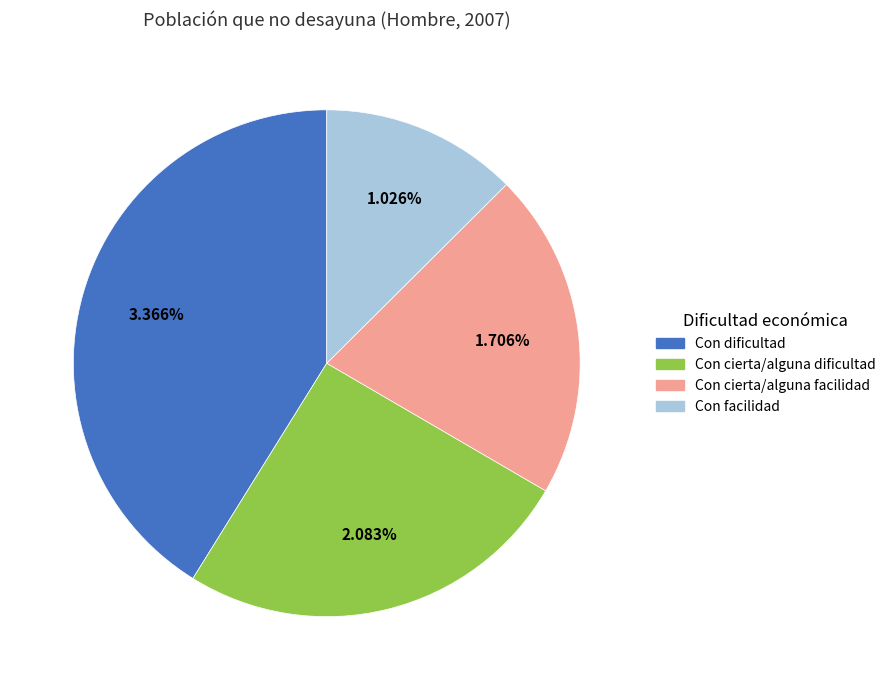

To the nearest percent, what is the difference between the largest and smallest slice percentages?

29%